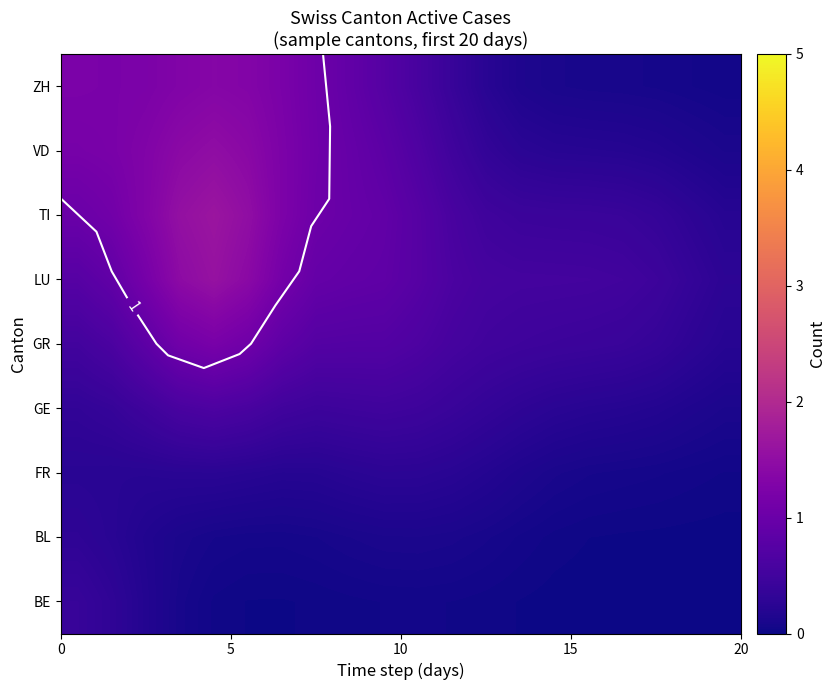

What is the greatest value displayed?

1.6